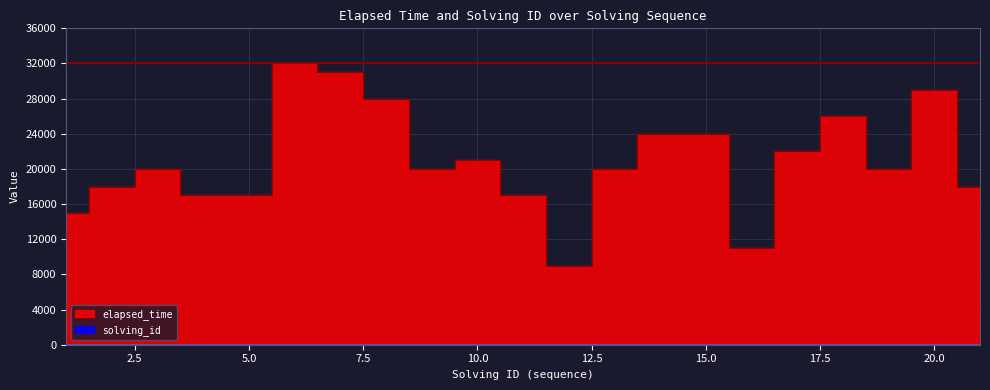

What is the highest value of the solving_id series?

21